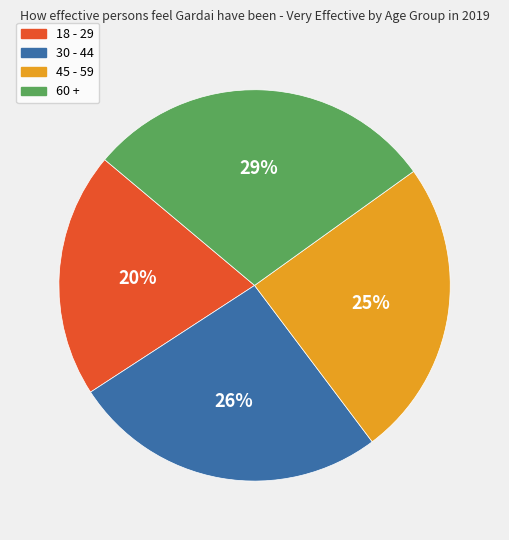

To the nearest percent, what percentage of the pie is 60 +?

29%